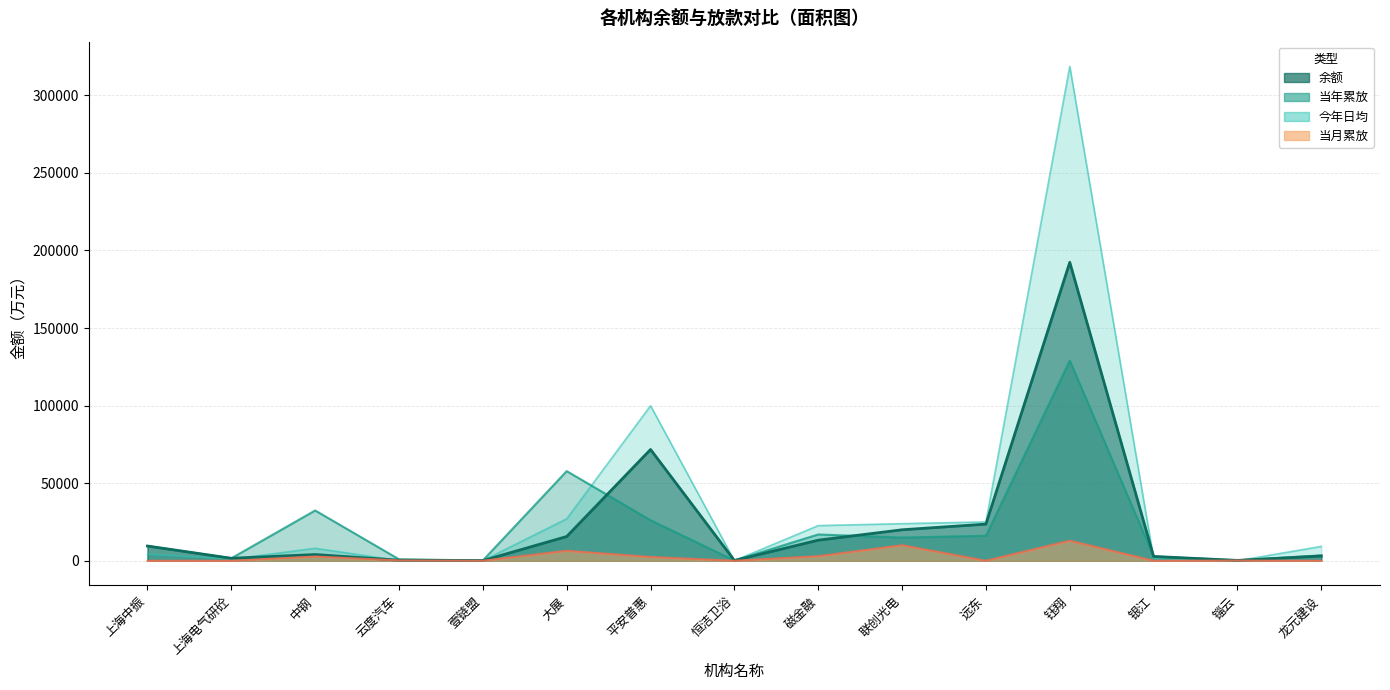

Where is the first local minimum for 今年日均?

上海电气研砼